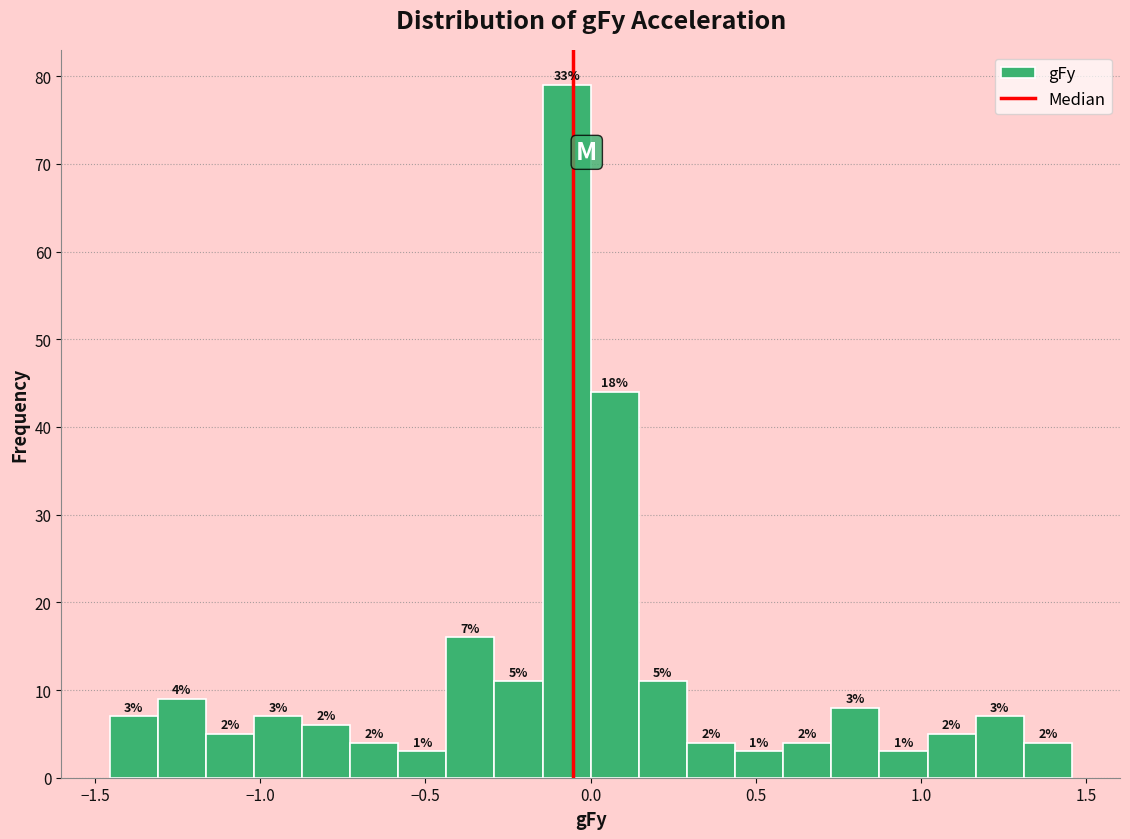

Read against the x-axis, roughly where is the centre of the tallest bar?

-0.05